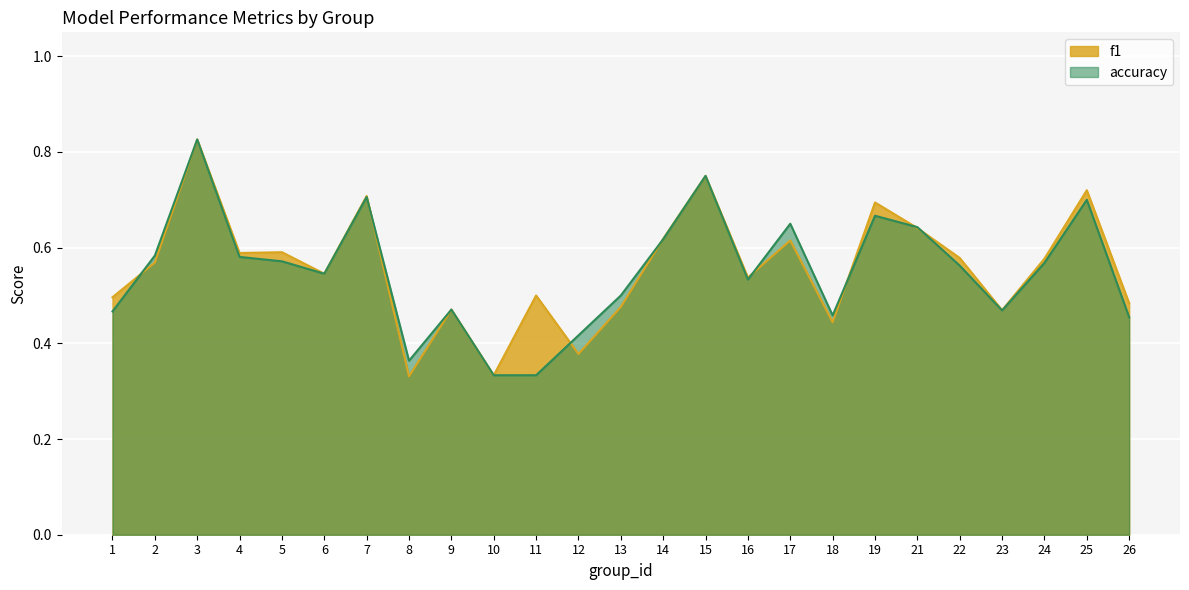

How many interior local peaks does the accuracy series have?

7